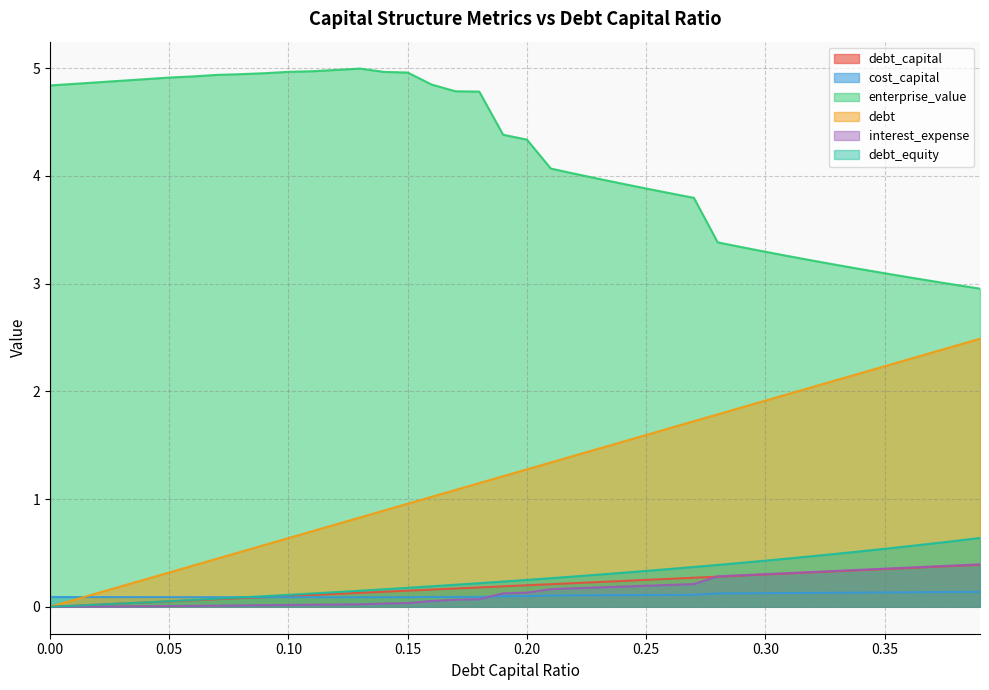

Between 0.01 and 0.38, which series saw the biggest shift?

debt